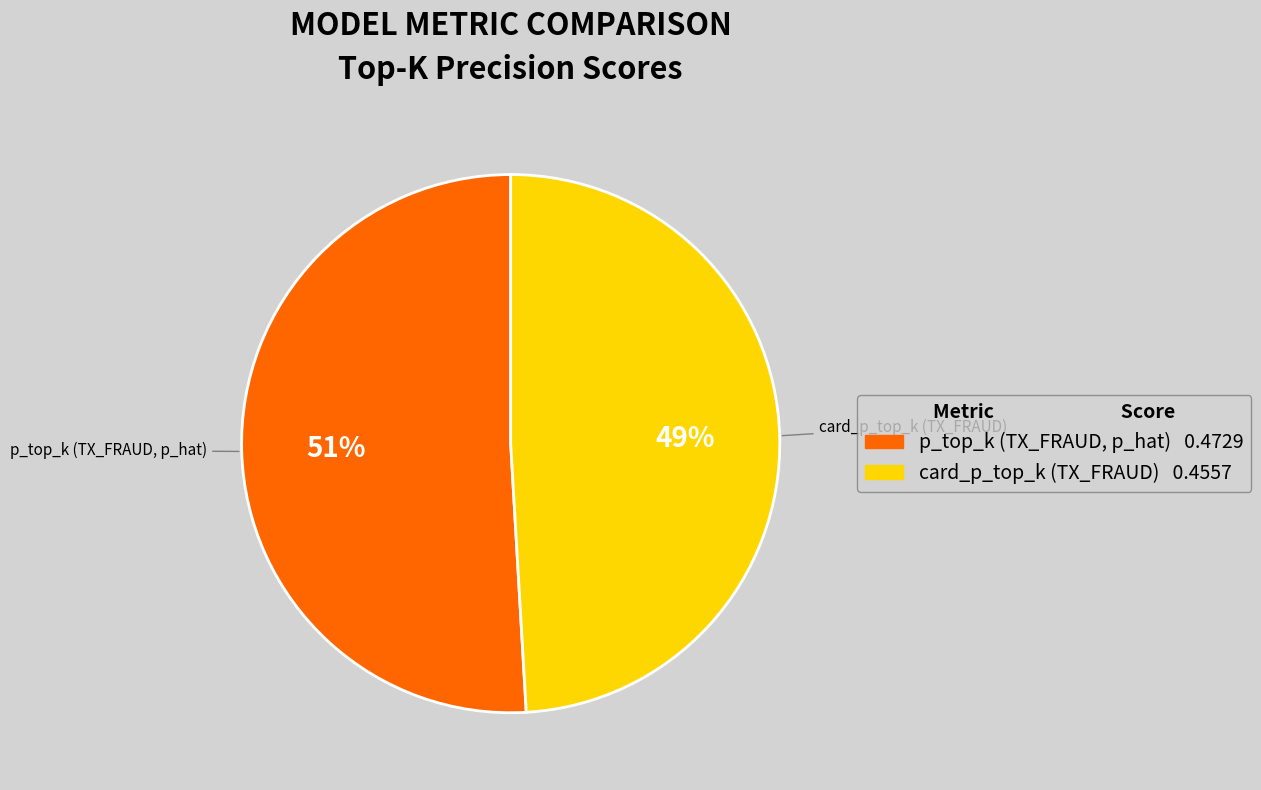

Rank the categories by value from highest to lowest.

p_top_k (TX_FRAUD, p_hat), card_p_top_k (TX_FRAUD)